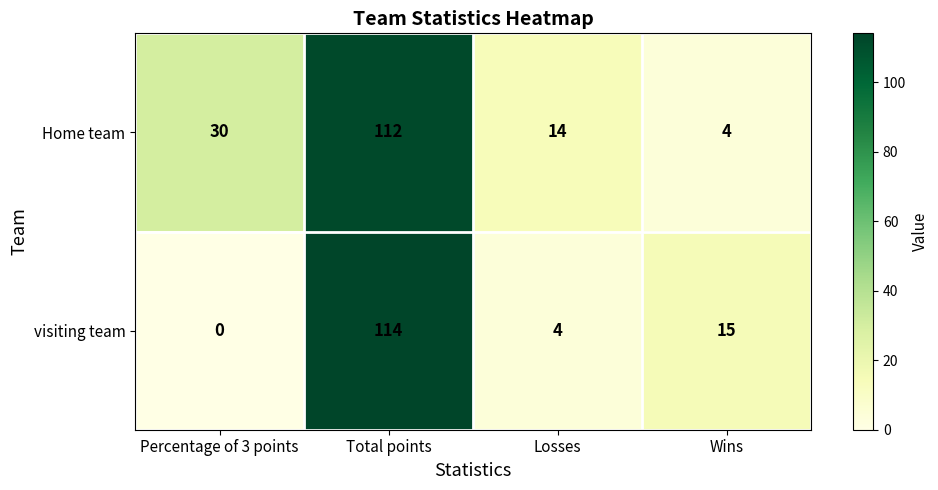

The value of Home team at Wins is 2. True or false?

False